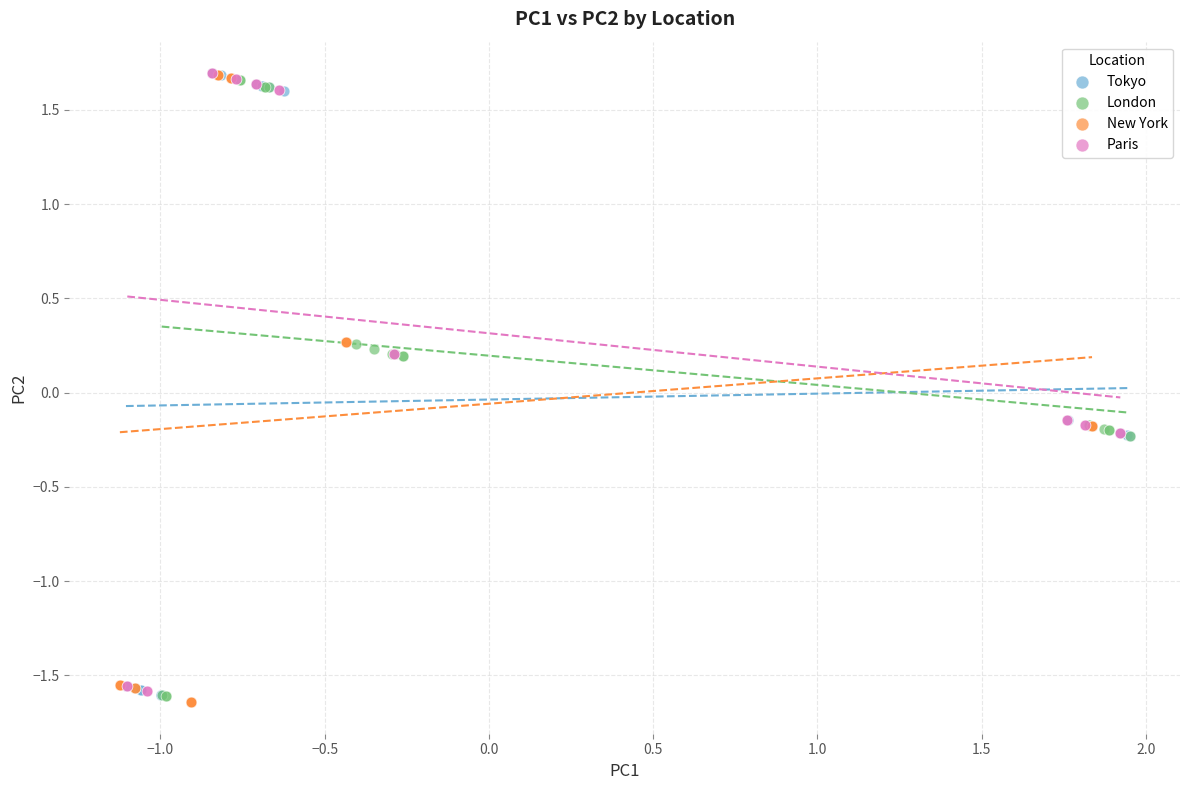

What are all the series names shown in the legend?

Tokyo, London, New York, Paris